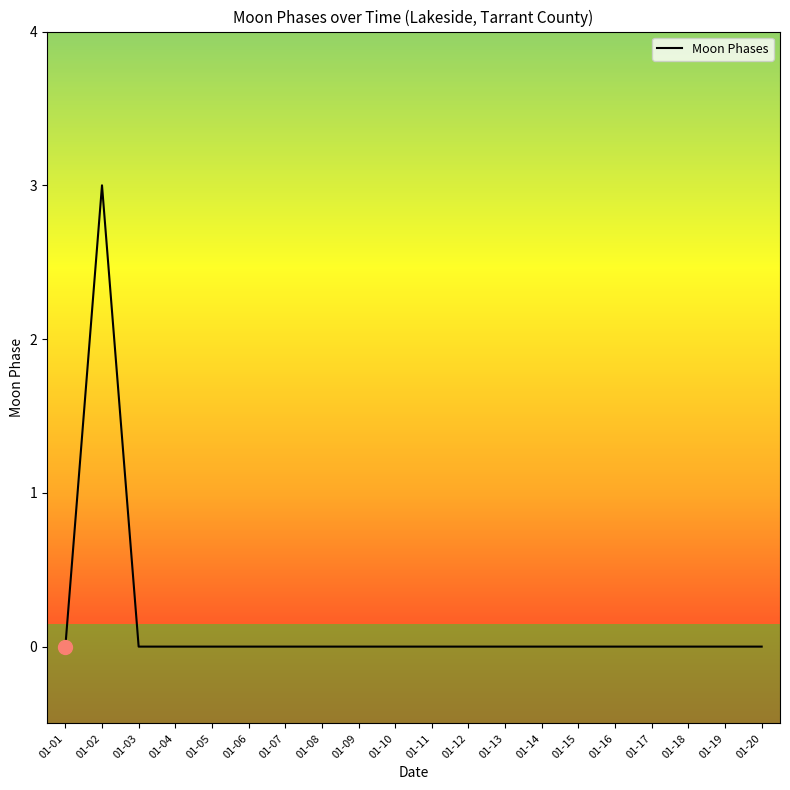

The chart shows a value of 0 at 01-11. True or false?

True